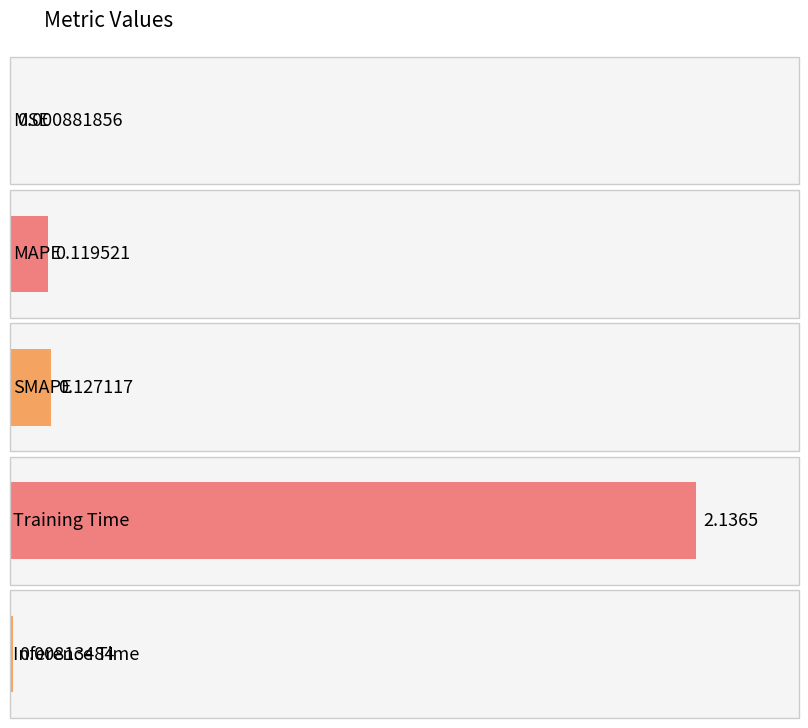

Reading right to left, what are all the values shown in this chart?

Inference Time=0.0	Training Time=2.1	SMAPE=0.1	MAPE=0.1	MSE=0.0